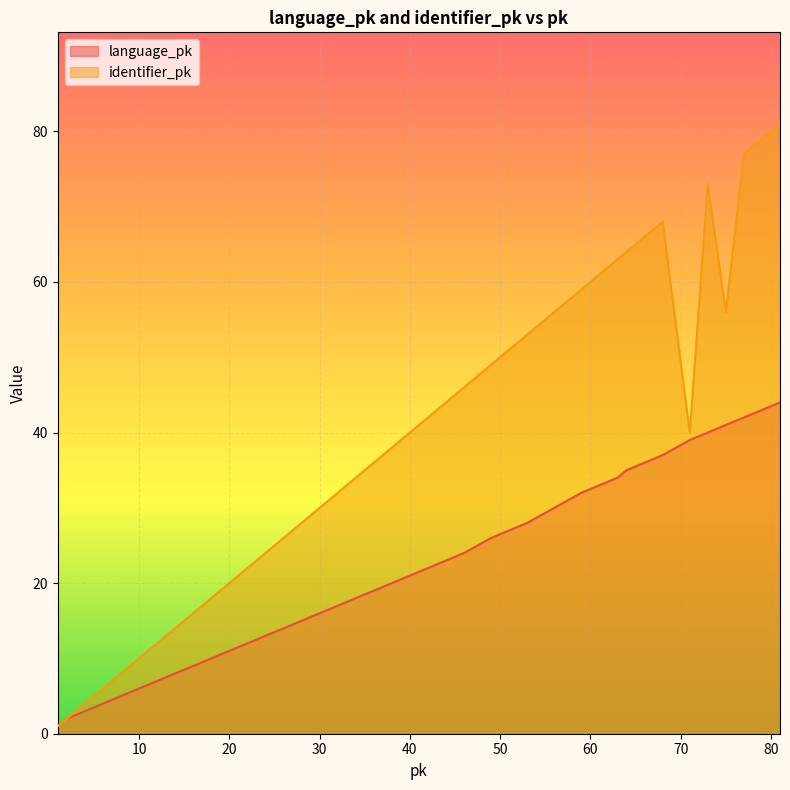

Is the value of identifier_pk at 12 greater than the value of language_pk at 59?

No